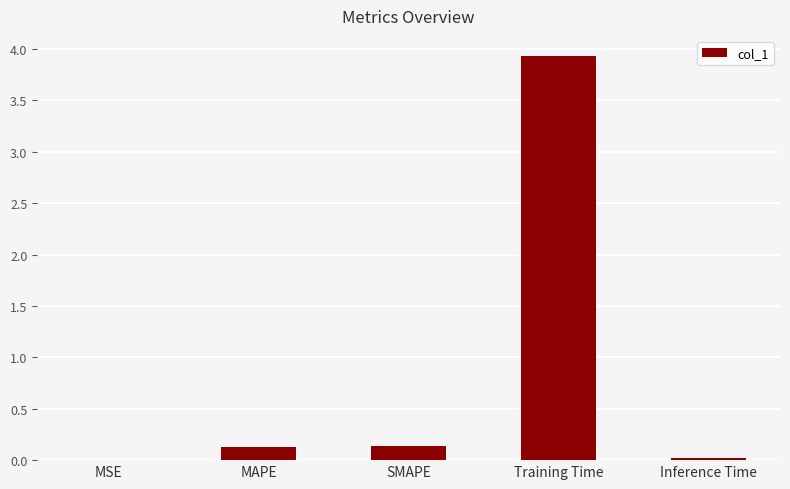

What is the change in value from MAPE to Training Time?

+3.8